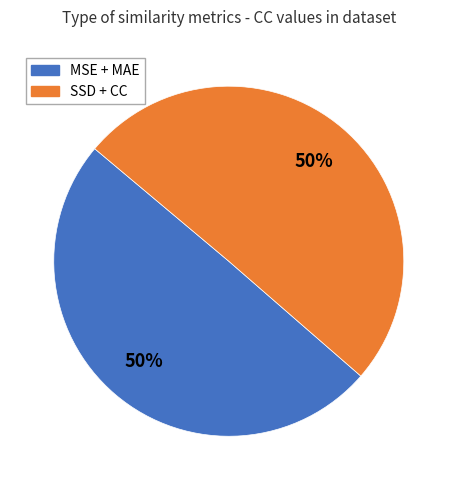

How many segments does this pie chart have?

2